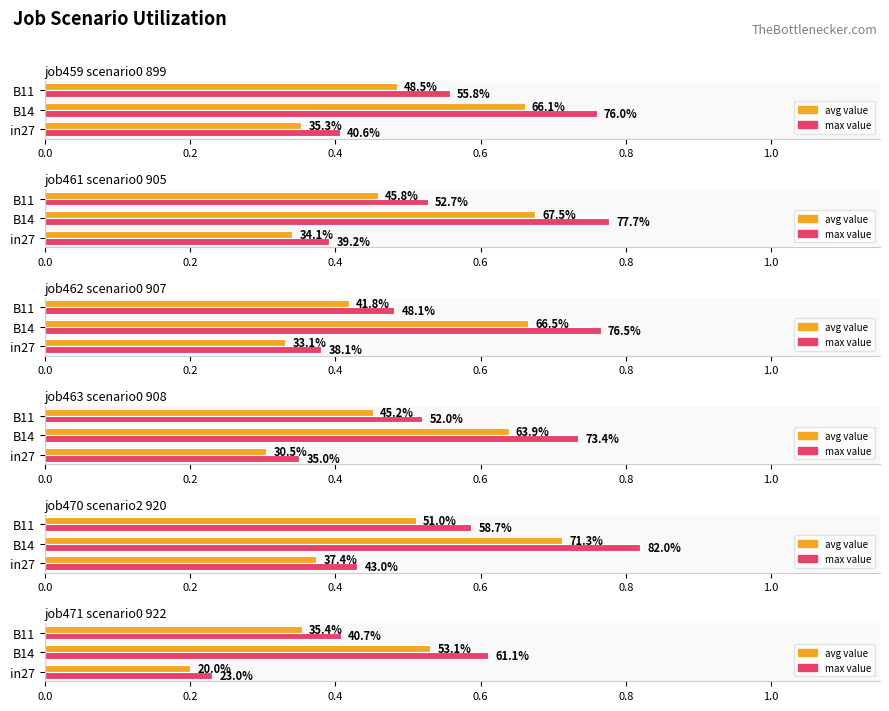

What is the difference between the maximum and minimum values in the job459_scenario0_899 series?

0.3